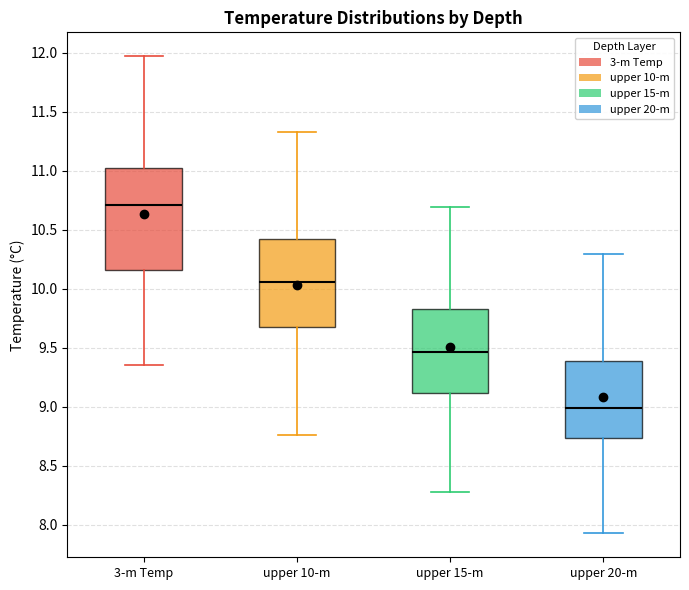

Reading left to right, read every box against the y-axis: the position of its median line, the range the box covers, and the ends of its whiskers. The values are not printed on the chart, so give them approximately, as read against the axis.

3-m Temp: median 10.70, box 10.15 to 11.05, whiskers 9.35 to 11.95
upper 10-m: median 10.05, box 9.70 to 10.40, whiskers 8.75 to 11.30
upper 15-m: median 9.45, box 9.10 to 9.85, whiskers 8.30 to 10.70
upper 20-m: median 9.00, box 8.75 to 9.40, whiskers 7.90 to 10.30